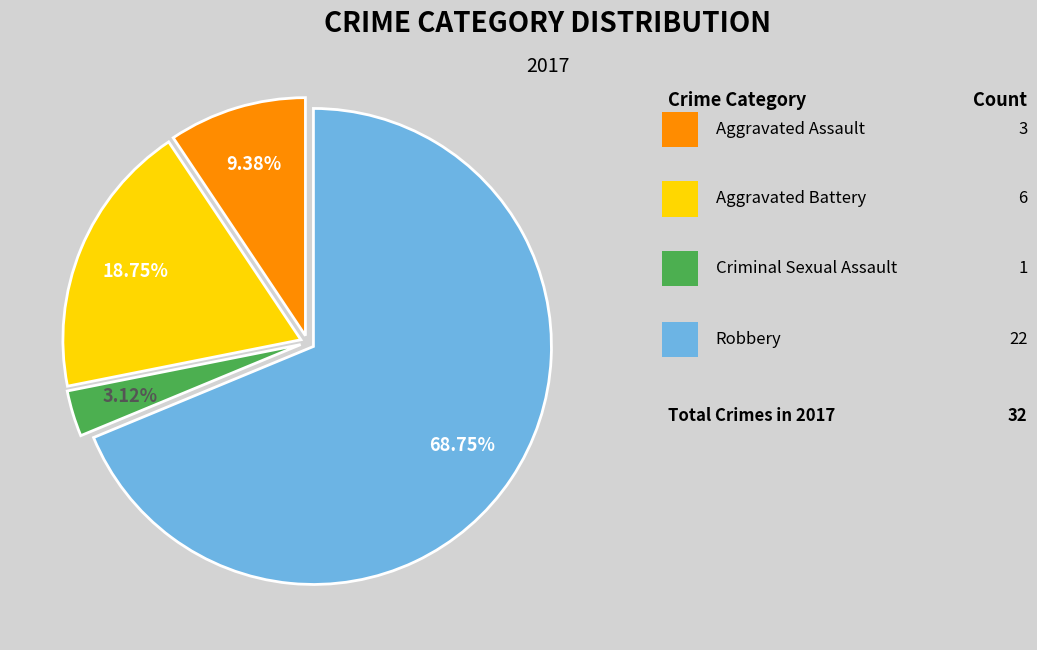

Which slice is the largest?

Robbery